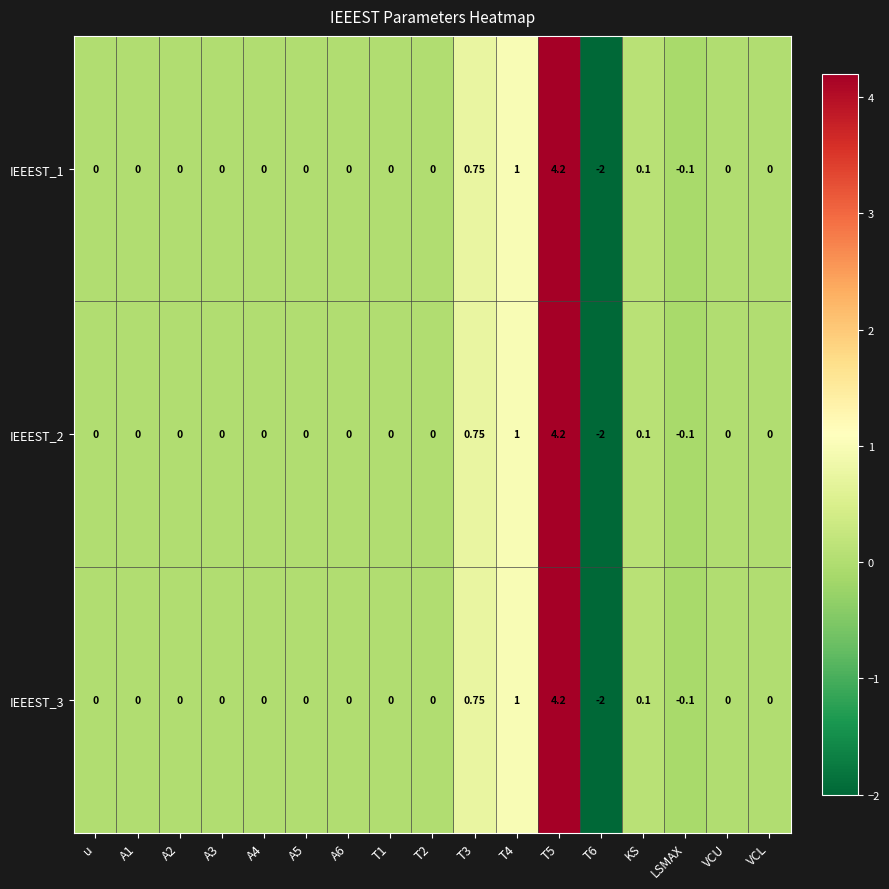

Is the value of IEEEST_2 at T6 greater than the value of IEEEST_1 at T3?

No